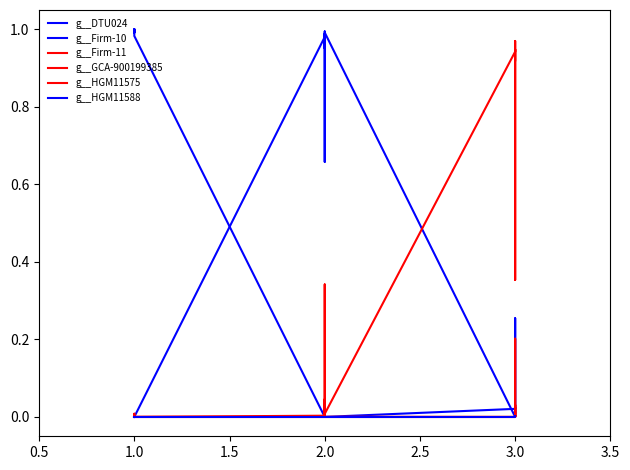

What is the highest value of the g__HGM11575 series?

0.3